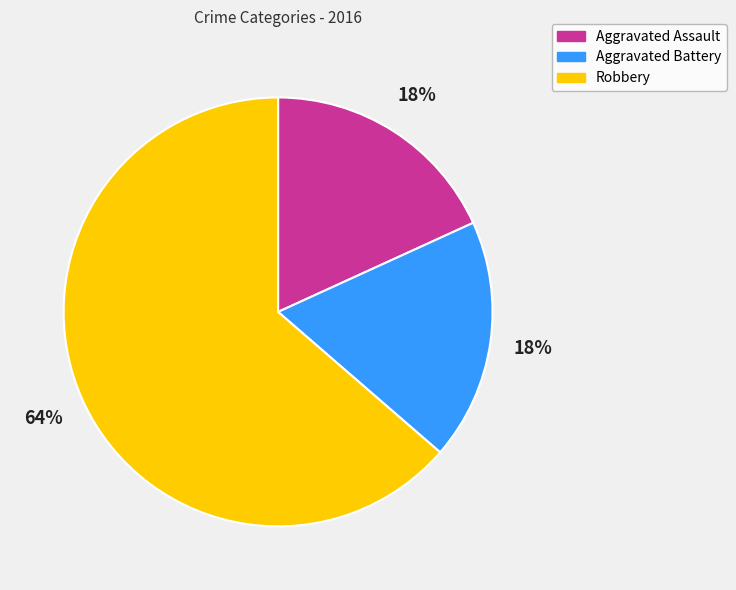

To the nearest percent, what percentage of the pie is Robbery?

64%